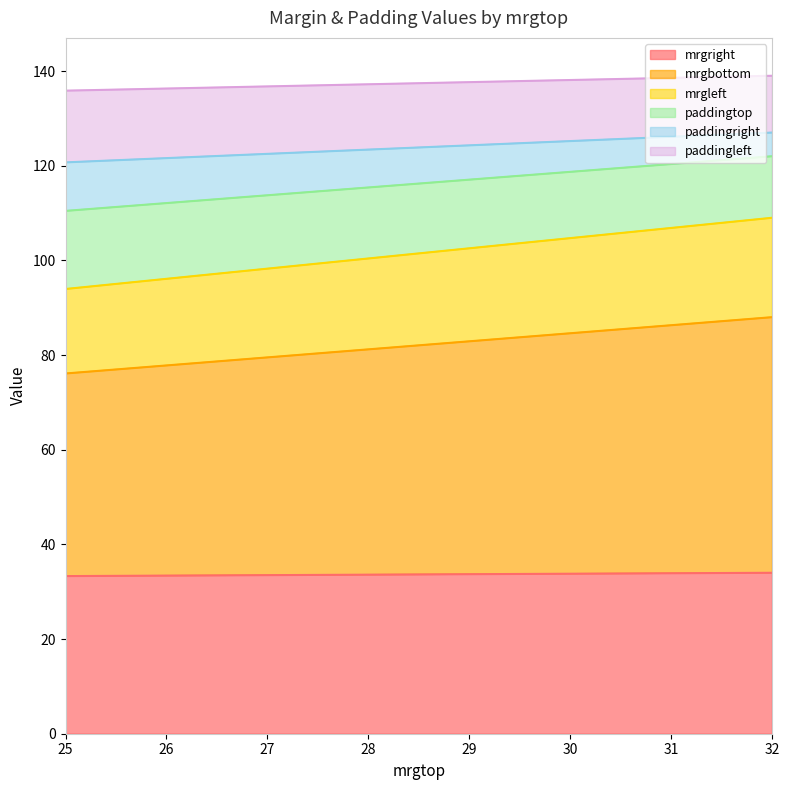

At which category is the sum across all series the highest?

32